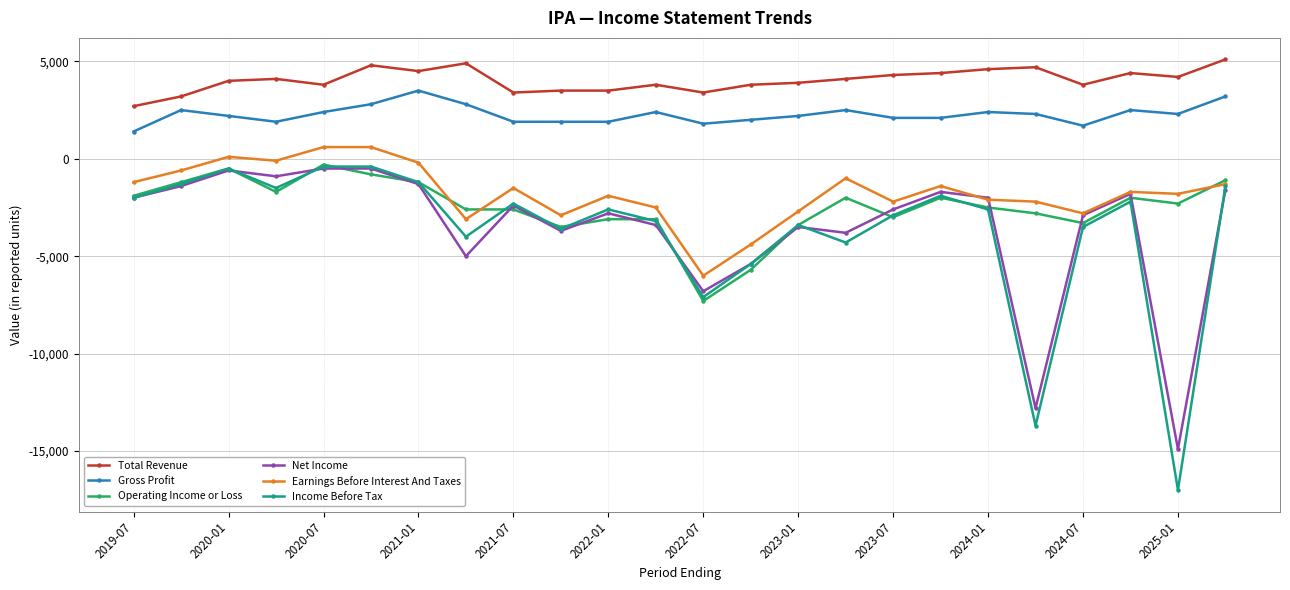

True or false: Net Income and Gross Profit intersect in this chart.

False